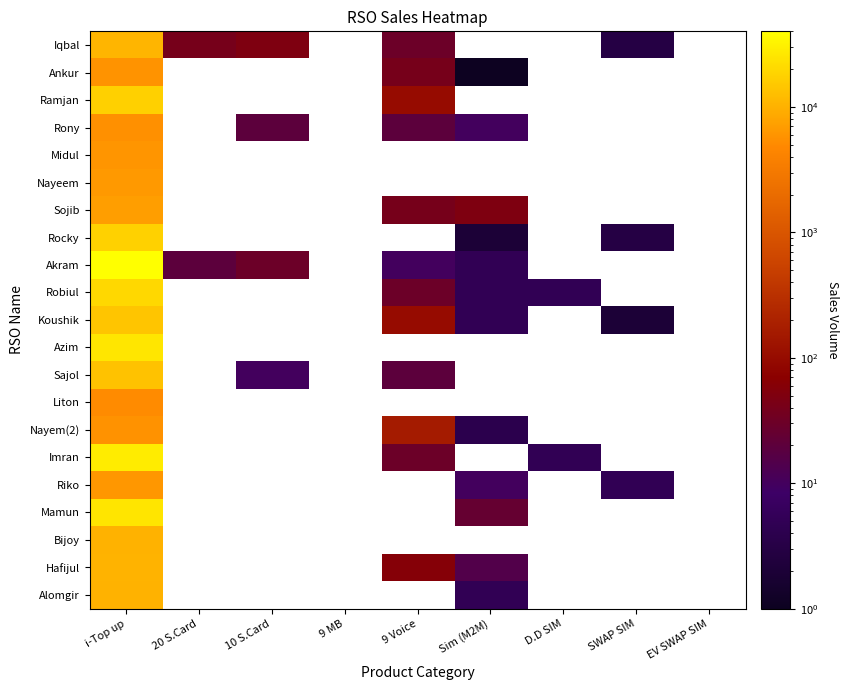

Count the number of categories in the chart.

9